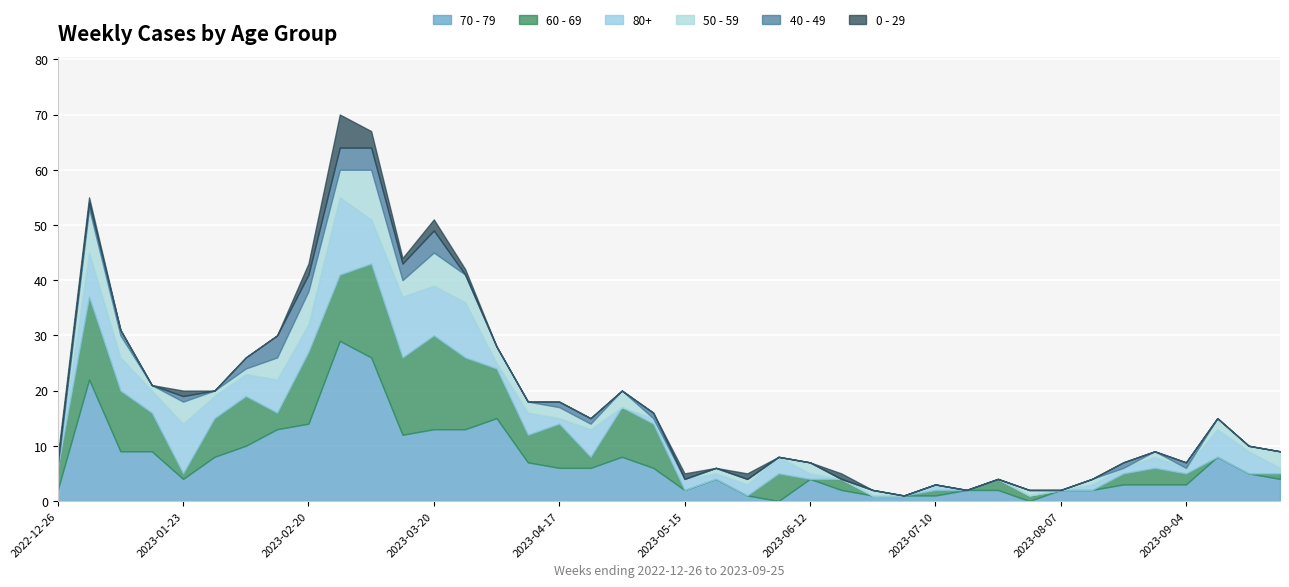

Which series has the largest total across all categories?

70 - 79